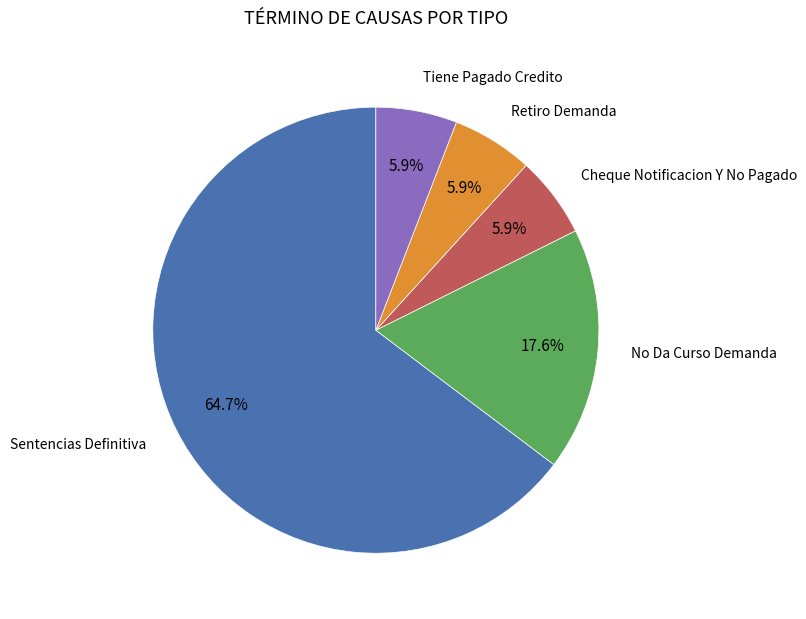

Is there any slice that represents more than half of the pie?

Yes